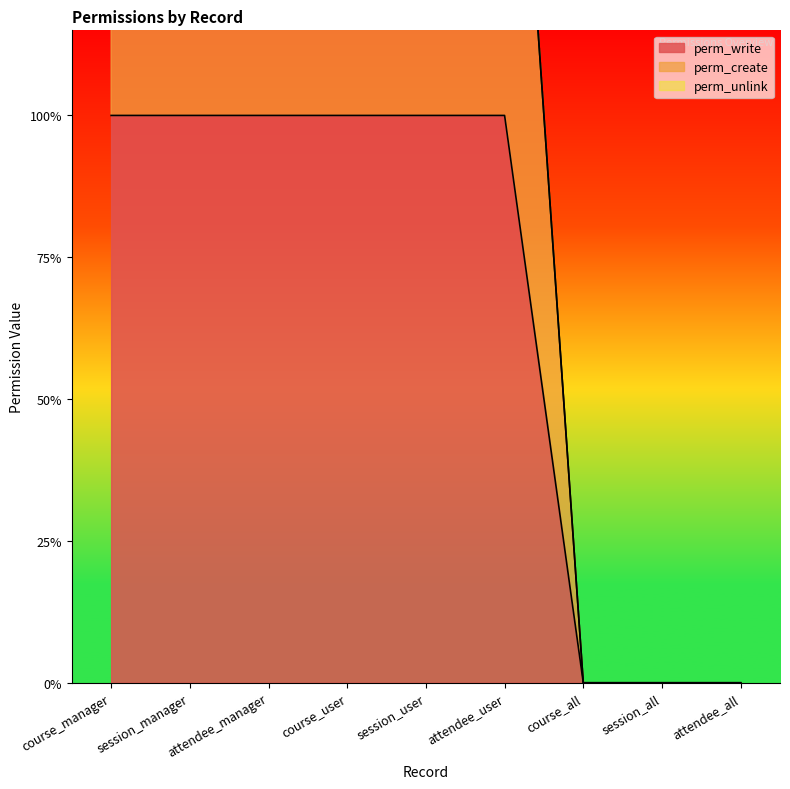

Reading left to right, what are all the values shown in this chart?

perm_write: 1	1	1	1	1	1	0	0	0
perm_create: 2	2	2	2	2	2	0	0	0